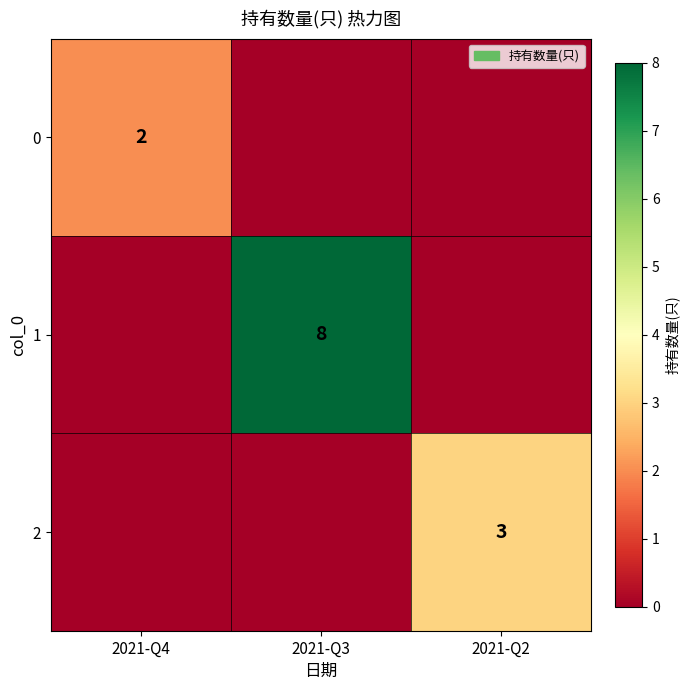

What is the difference between the highest and lowest values at 2021-Q2?

3